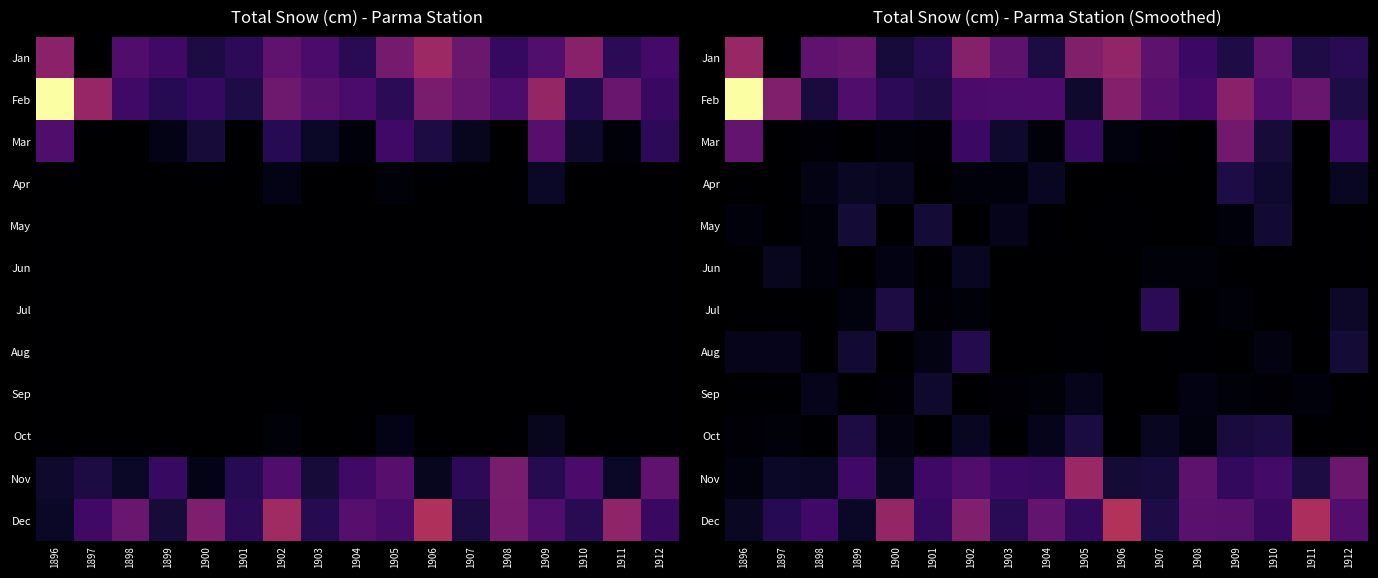

Is the value of Aug at 1899 greater than the value of Mar at 1905?

No